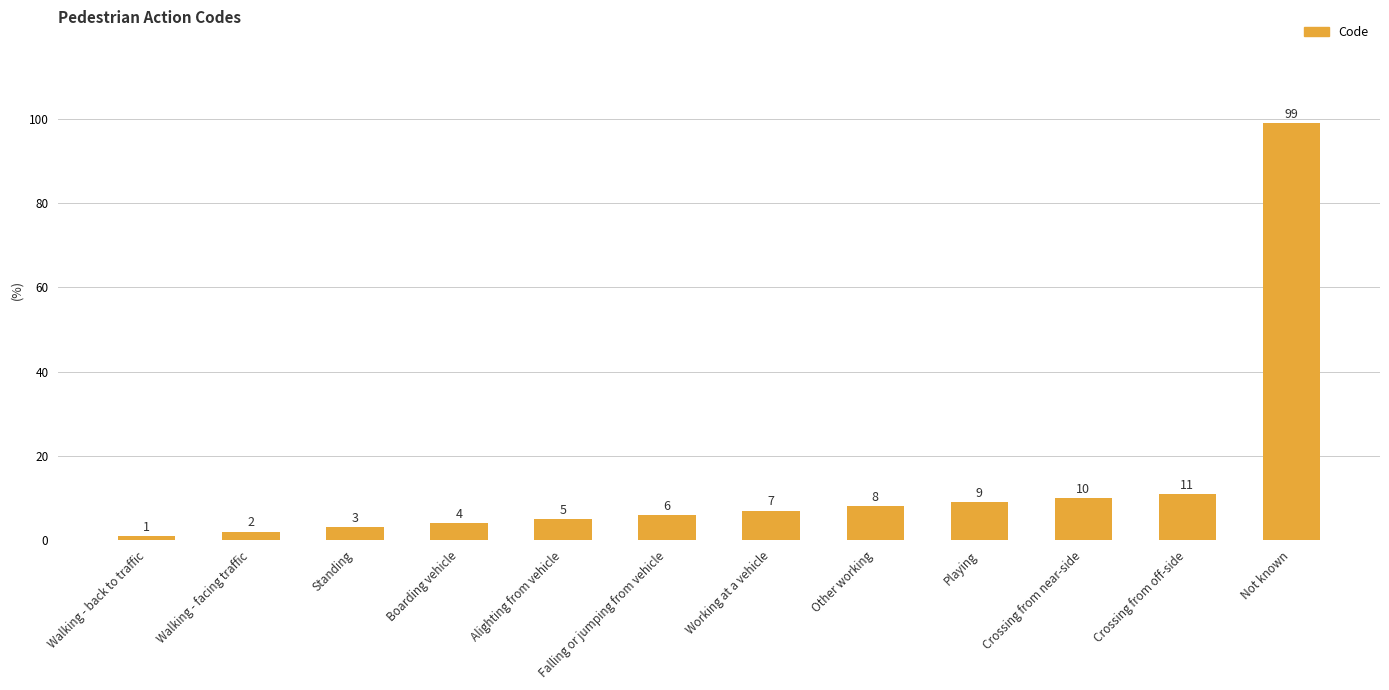

Rank the categories by value from lowest to highest.

Walking - back to traffic, Walking - facing traffic, Standing, Boarding vehicle, Alighting from vehicle, Falling or jumping from vehicle, Working at a vehicle, Other working, Playing, Crossing from near-side, Crossing from off-side, Not known